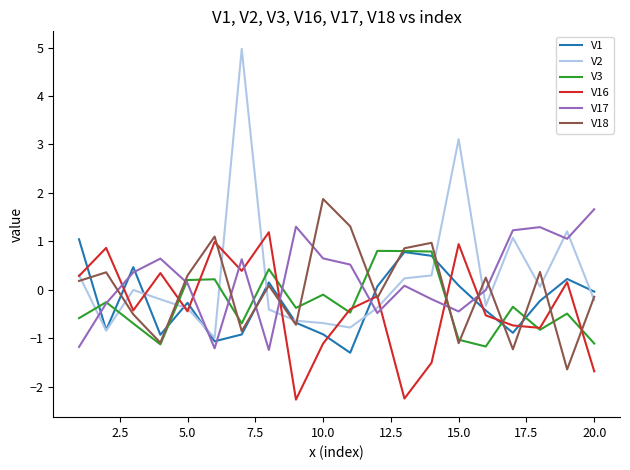

What is the smallest value displayed?

-2.3